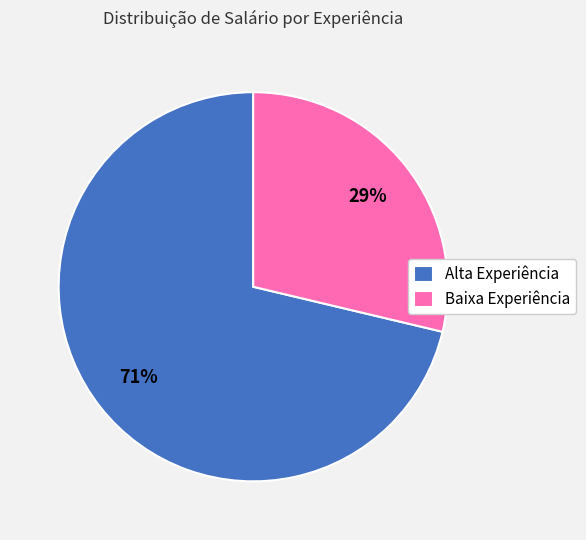

What is the largest slice in the pie chart?

Alta Experiência